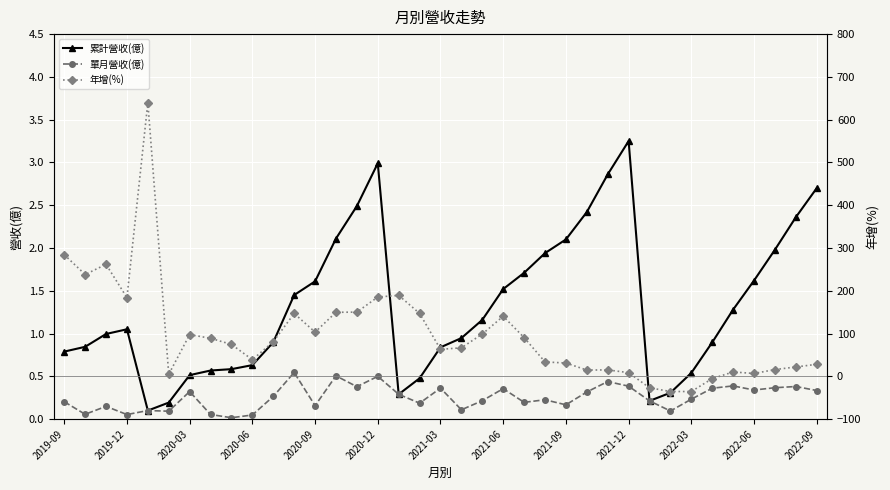

The 累計營收(億) series shows 2.3 at 2020-09. True or false?

False